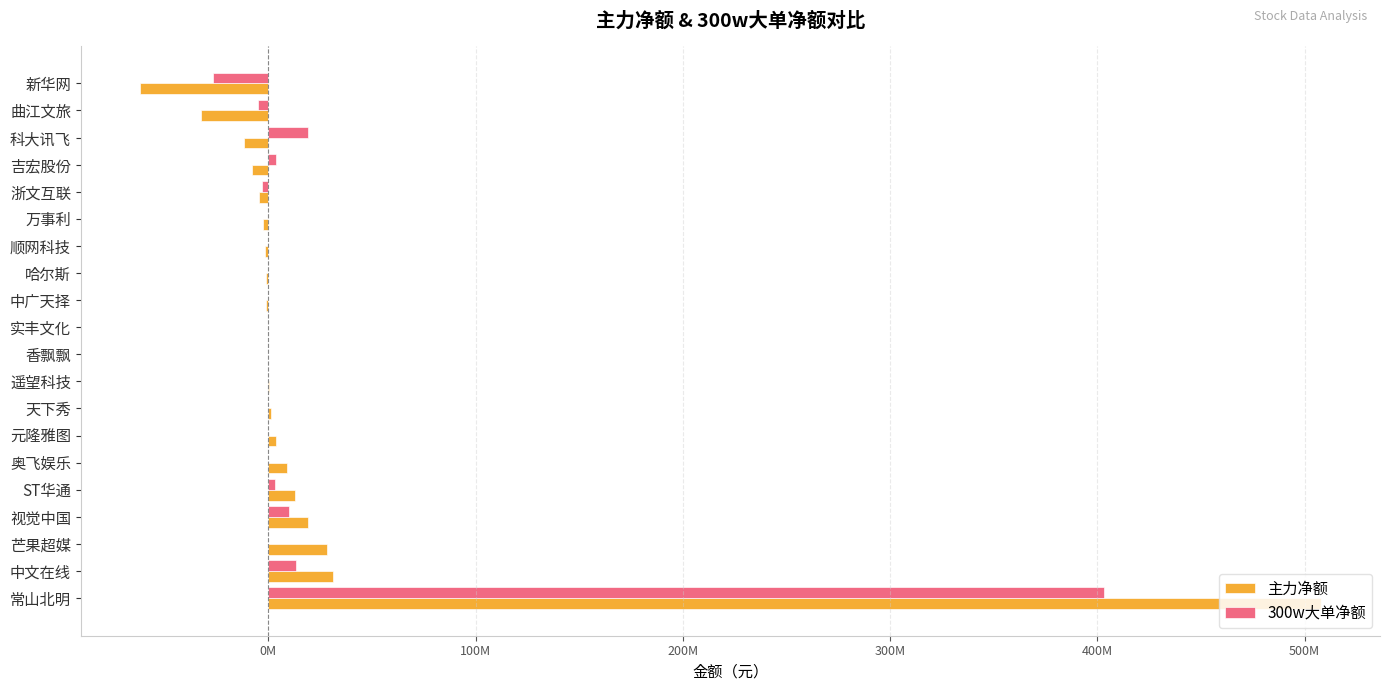

What are all the series names shown in the legend?

主力净额, 300w大单净额